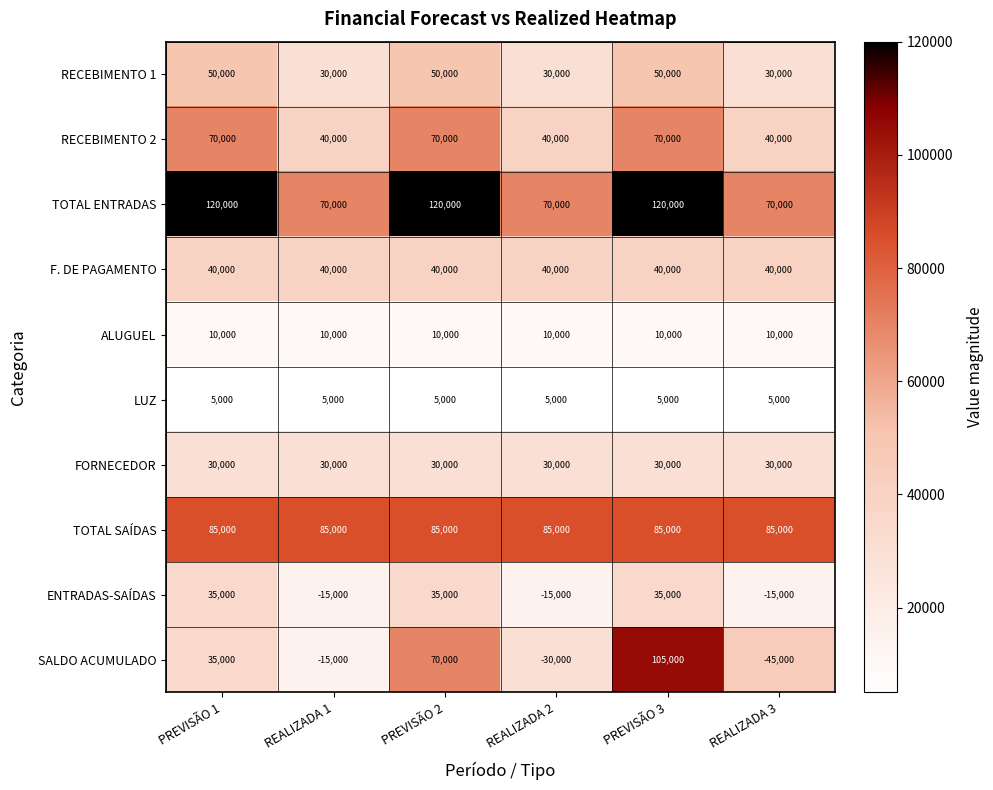

What is the minimum value for LUZ?

5000